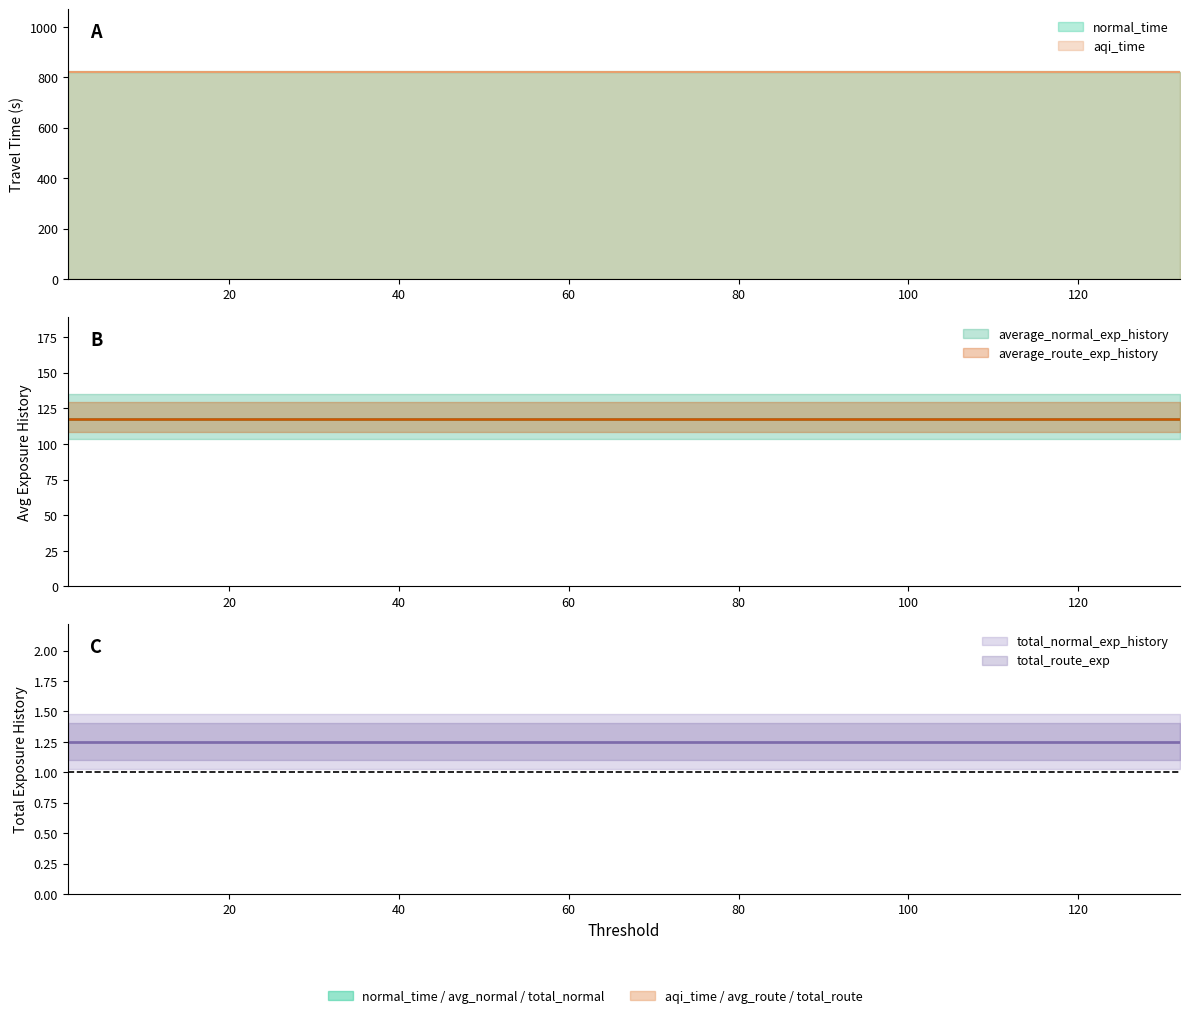

What is the value of the aqi_time point at the 9th from the left?

823.0